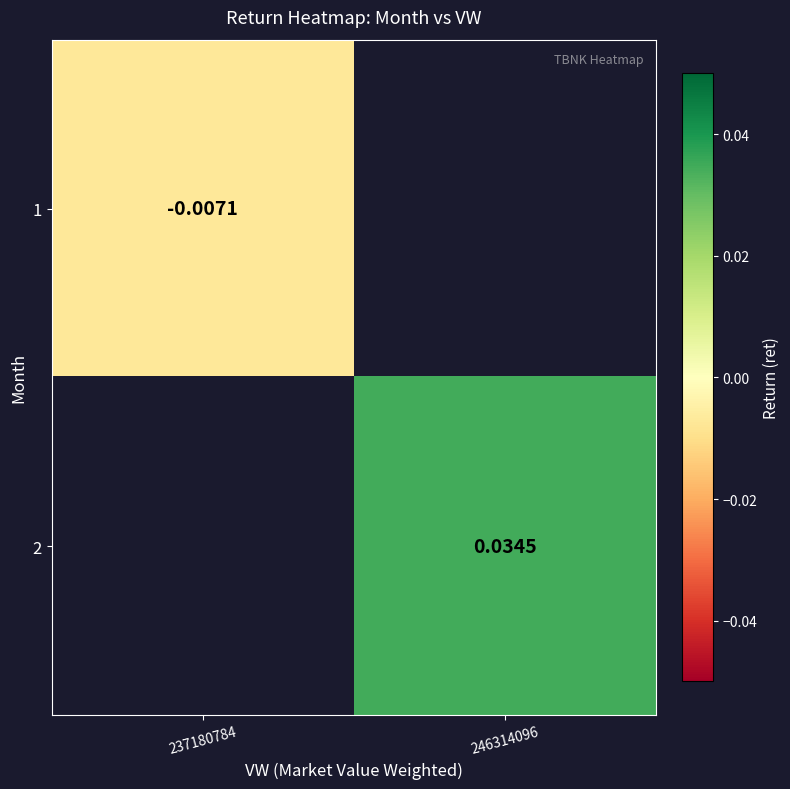

At 237180784, list the series in order from smallest to largest.

1, 2